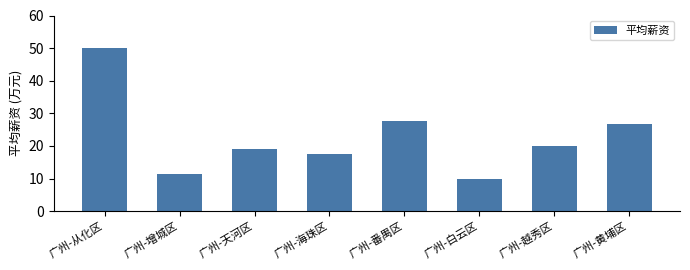

Between 广州-白云区 and 广州-海珠区, which is larger?

广州-海珠区